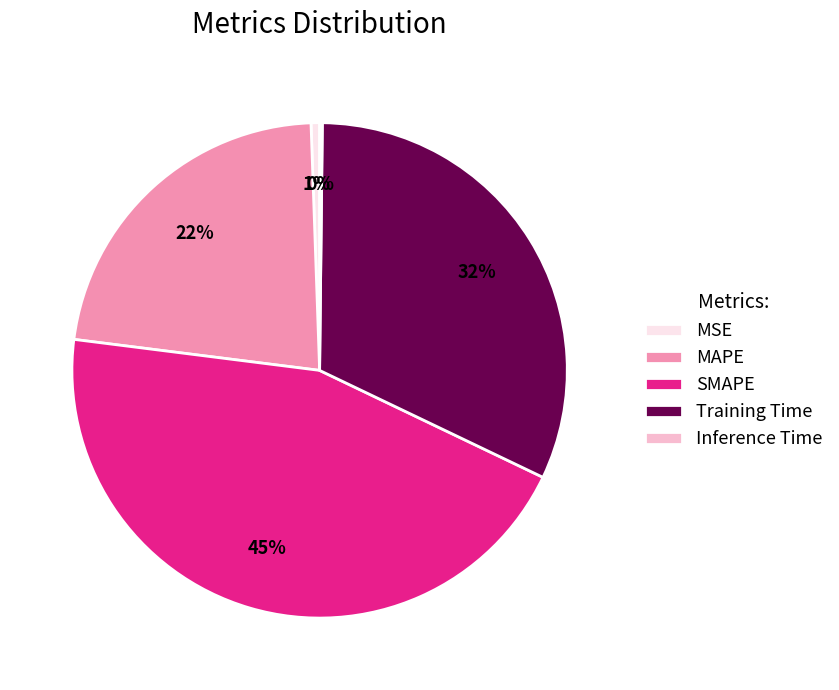

True or false: SMAPE accounts for 45% of the total.

True